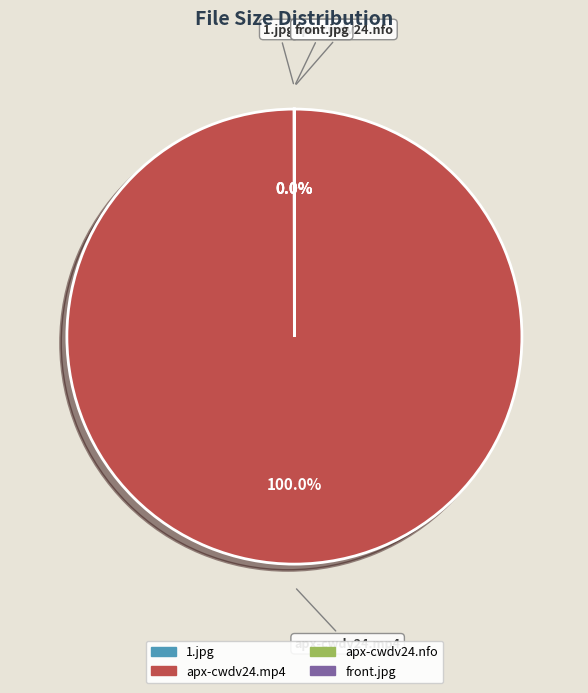

Does any single category account for the majority?

Yes